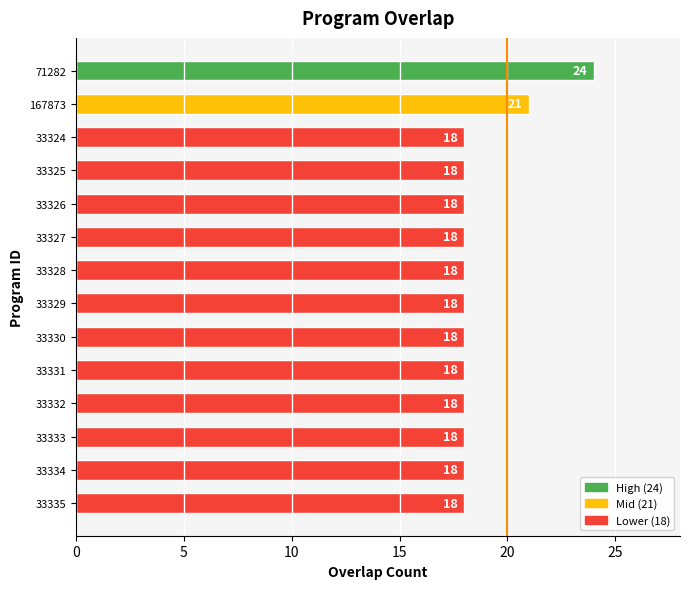

What is the value of the 10th bar from the top?

18